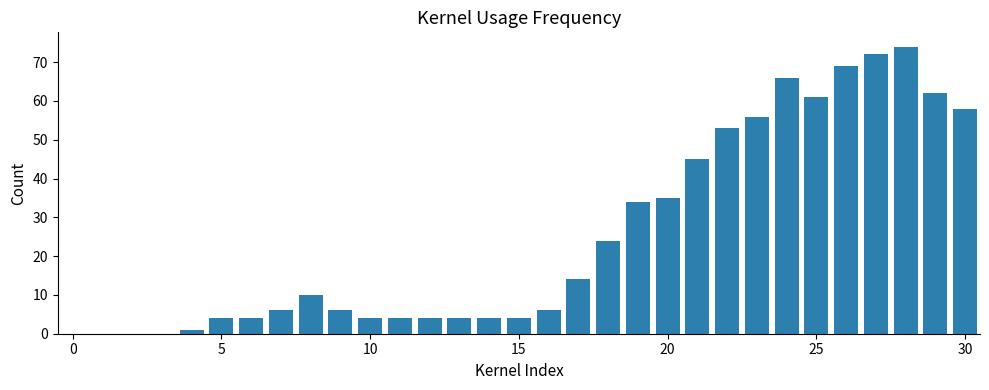

What is the greatest value displayed?

74